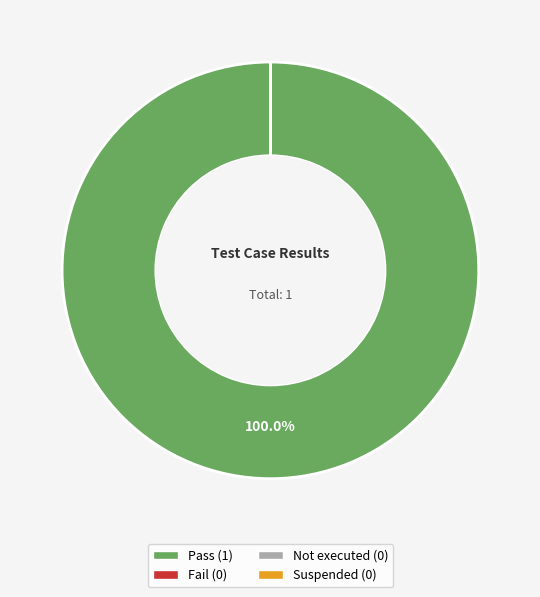

To the nearest percent, what is the difference between the largest and smallest slice percentages?

100%